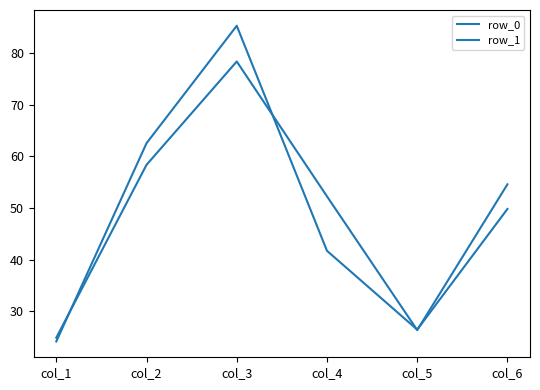

Which category has the highest value across all series?

col_3